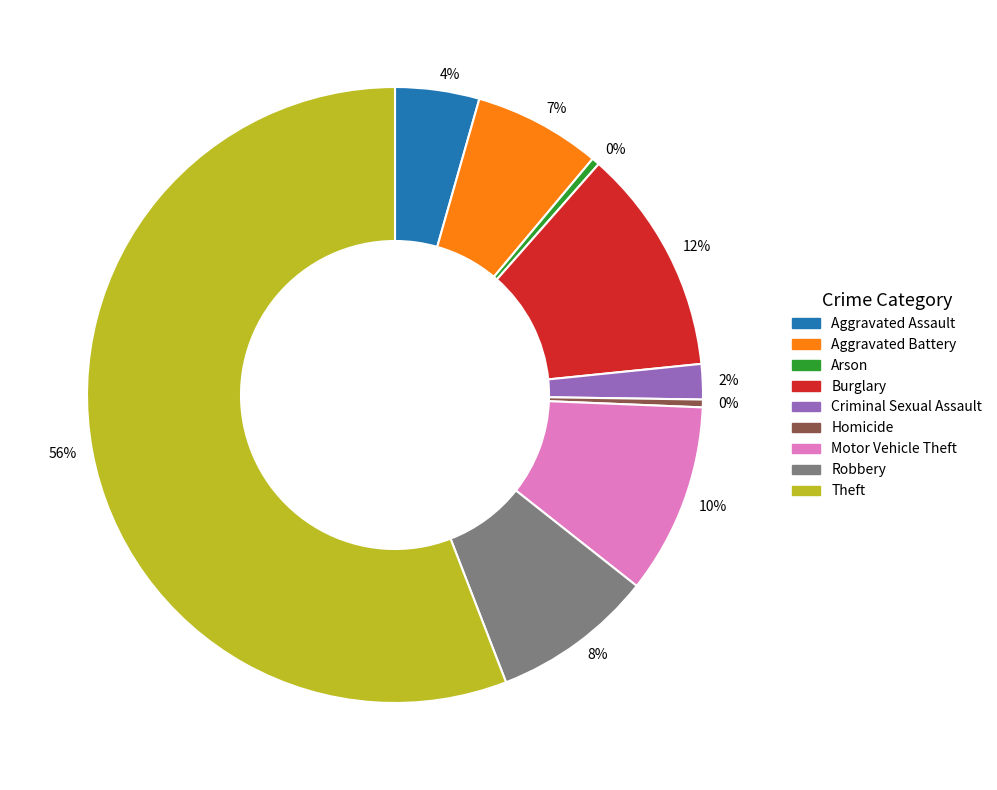

Which has a higher value, Aggravated Assault or Motor Vehicle Theft?

Motor Vehicle Theft